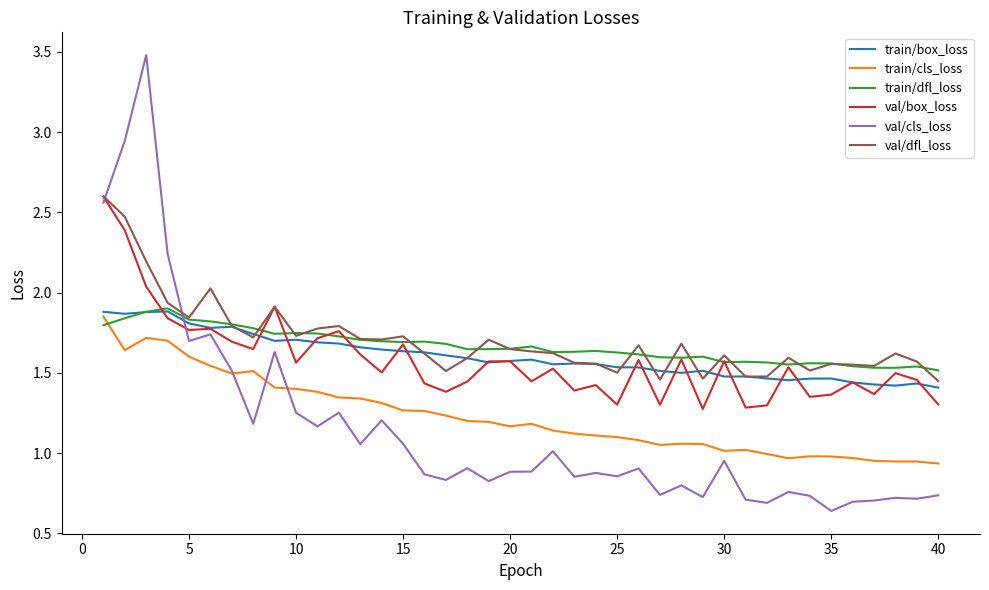

True or false: train/box_loss and val/cls_loss cross at least once.

True